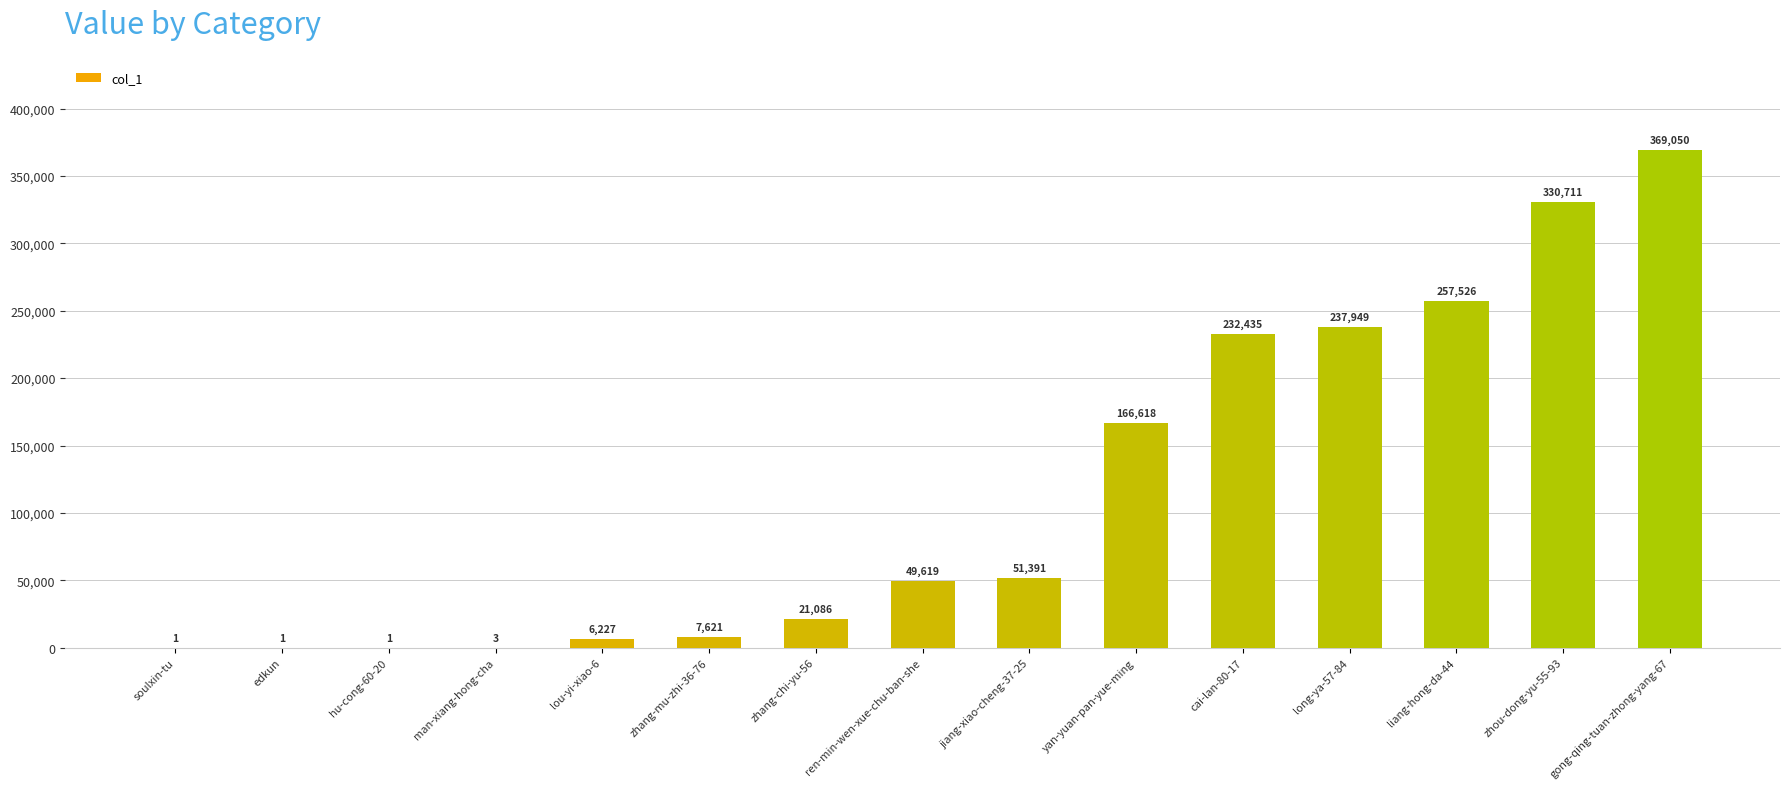

What is the sum of the values at gong-qing-tuan-zhong-yang-67 and zhou-dong-yu-55-93?

699761